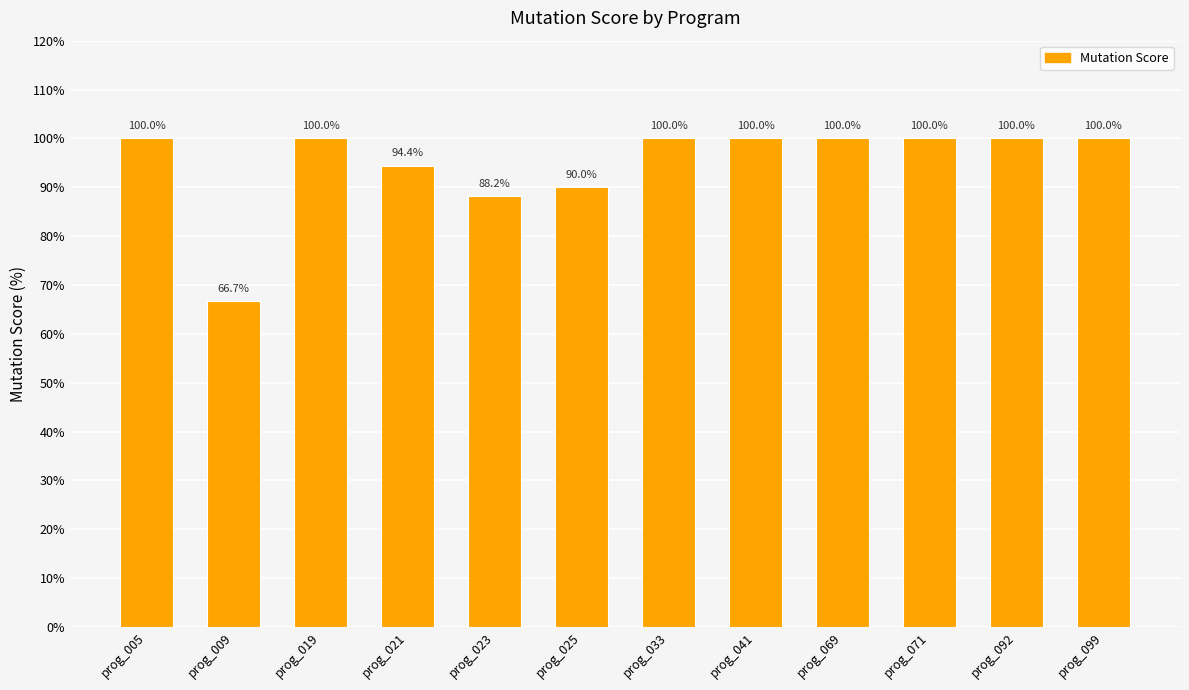

Which label corresponds to the smallest value in the chart?

prog_009